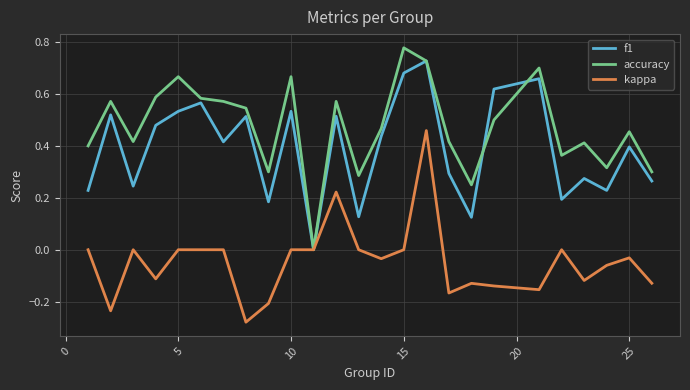

Which series has the largest total across all categories?

accuracy